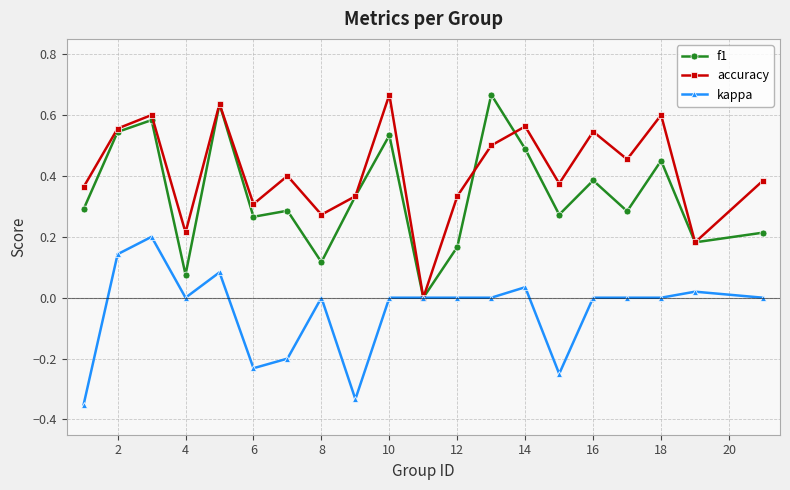

In accuracy, how many points are lower than both neighbors (excluding endpoints)?

7